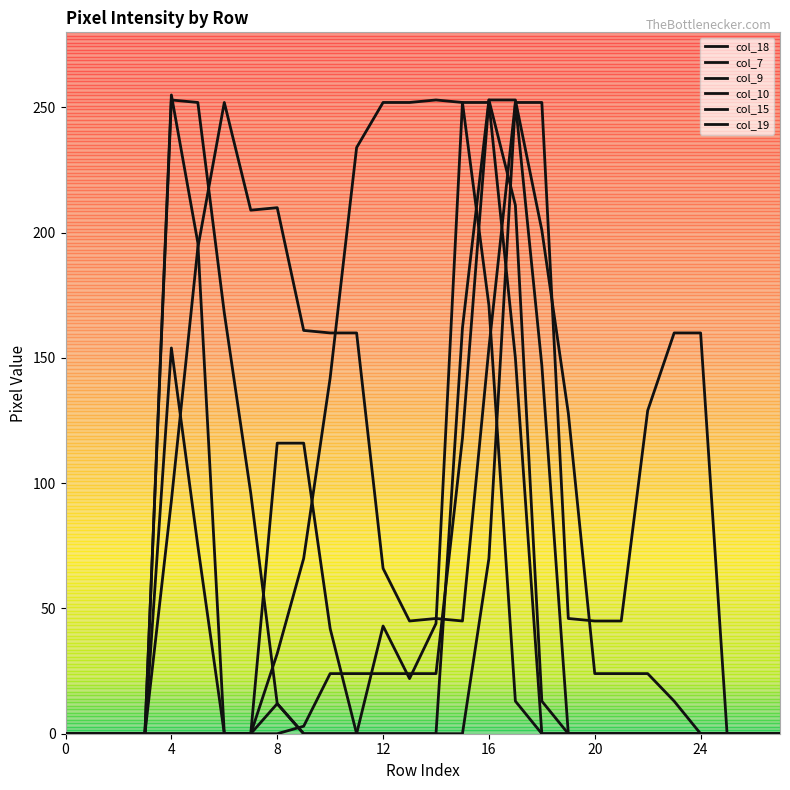

Does the chart have visible grid lines?

No